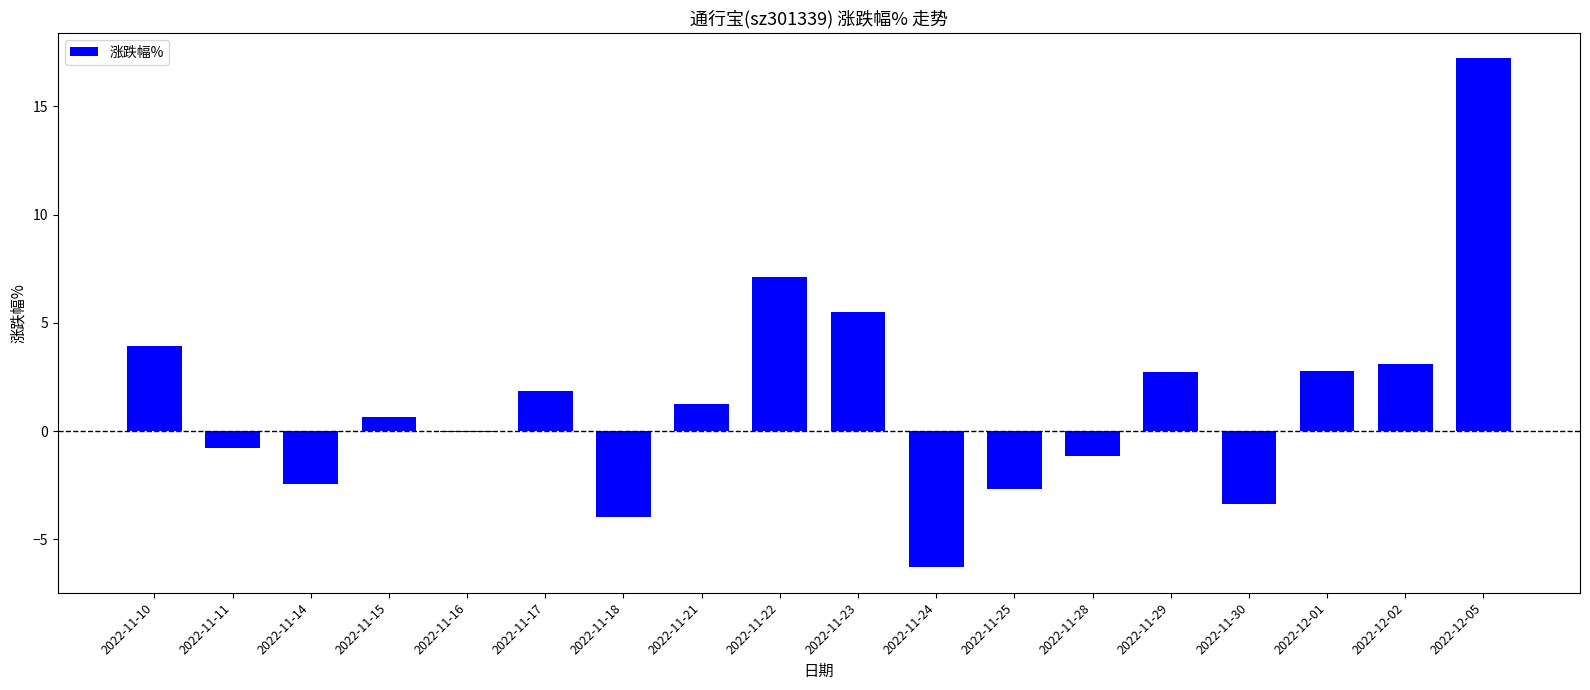

What is the approximate value at 2022-11-11?

-0.8